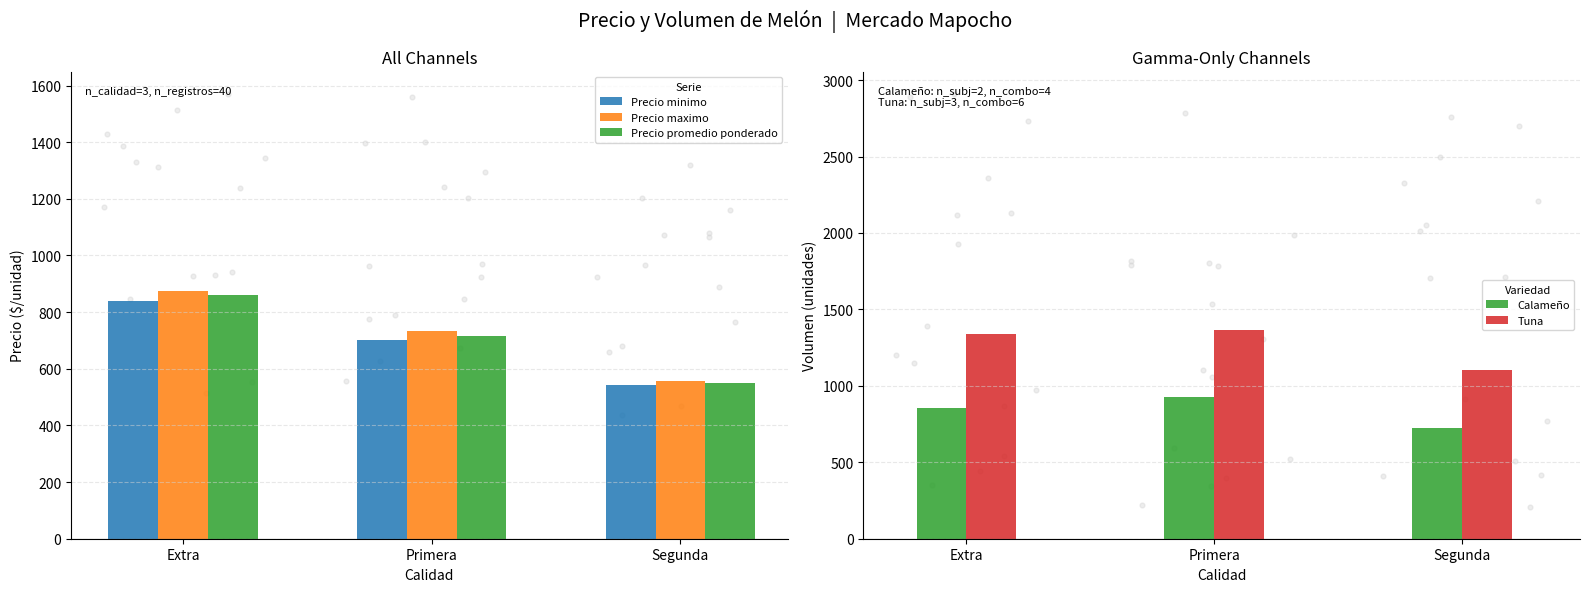

Which series has the largest total across all categories?

Tuna